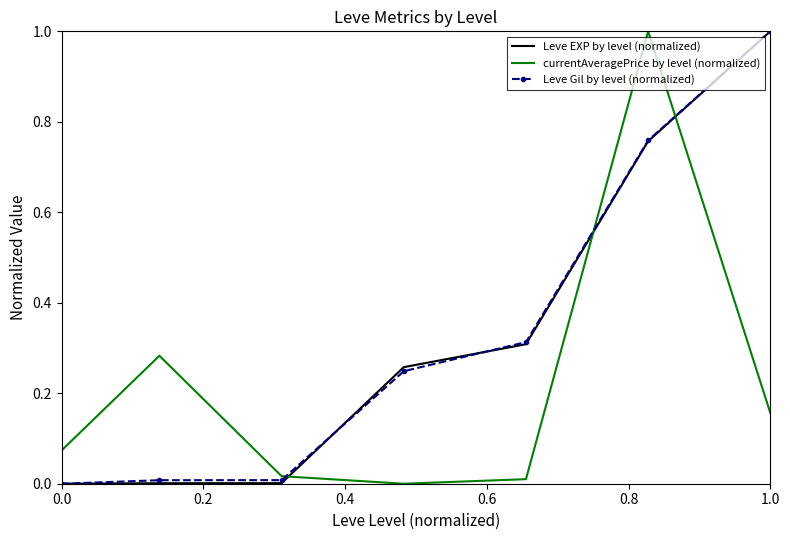

True or false: currentAveragePrice by level (normalized) and Leve EXP by level (normalized) intersect in this chart.

True